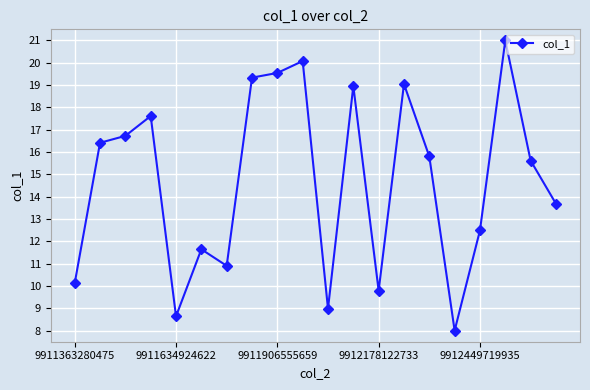

True or false: there are more than 1 points higher than both neighbors.

True